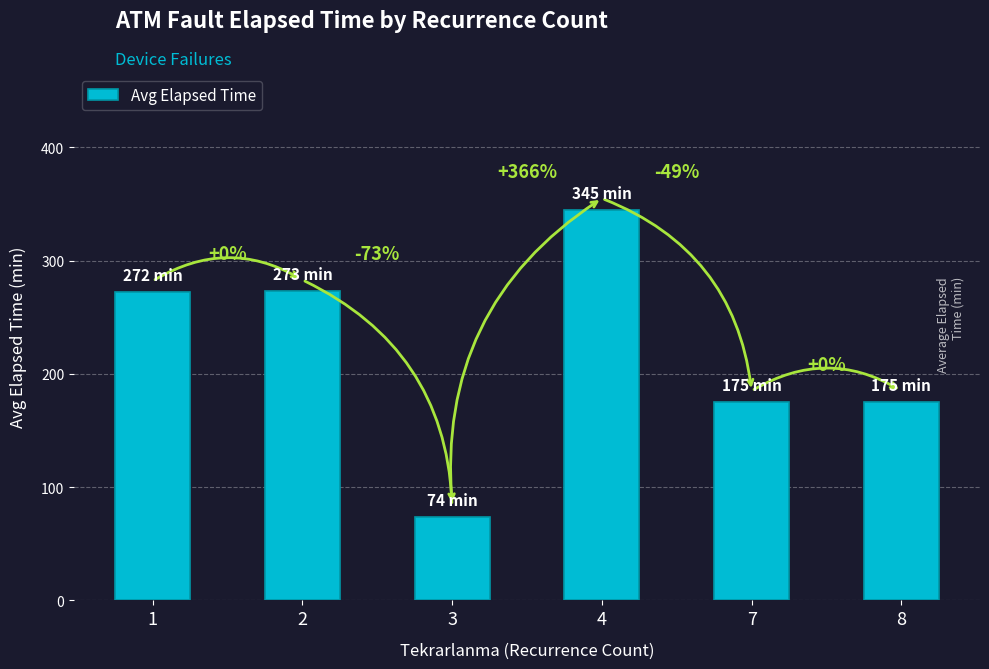

What is the value of the 1st bar from the left?

272